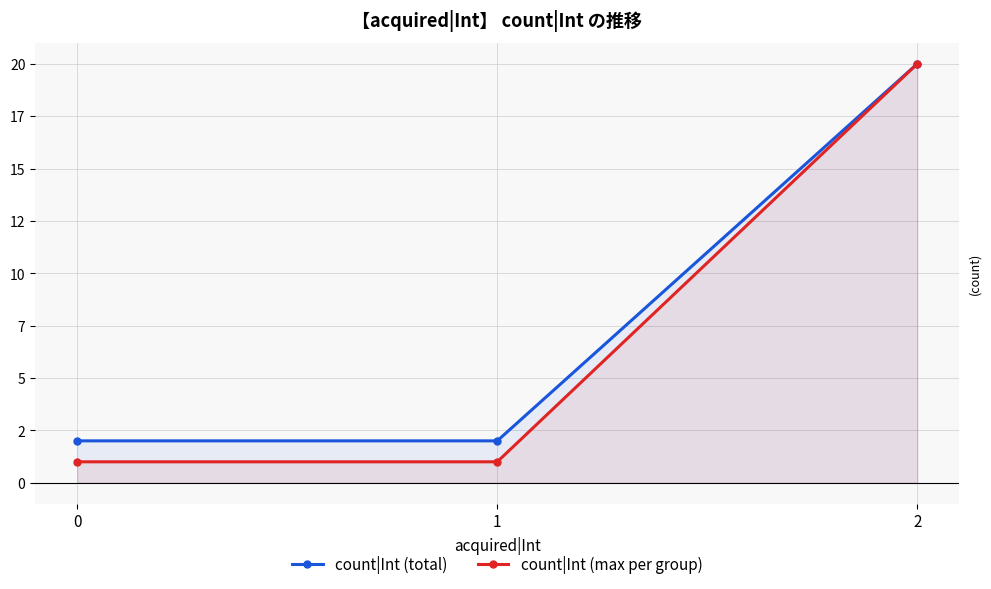

Rank the series by their maximum value, from highest to lowest.

count|Int (total), count|Int (max per group)